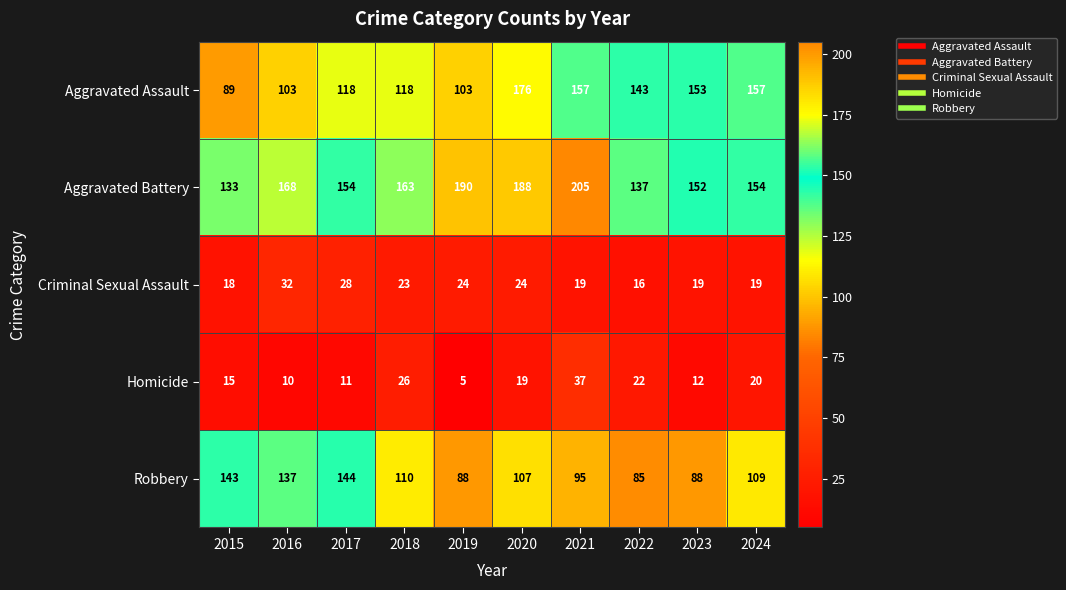

Which series has the largest total across all categories?

Aggravated Battery